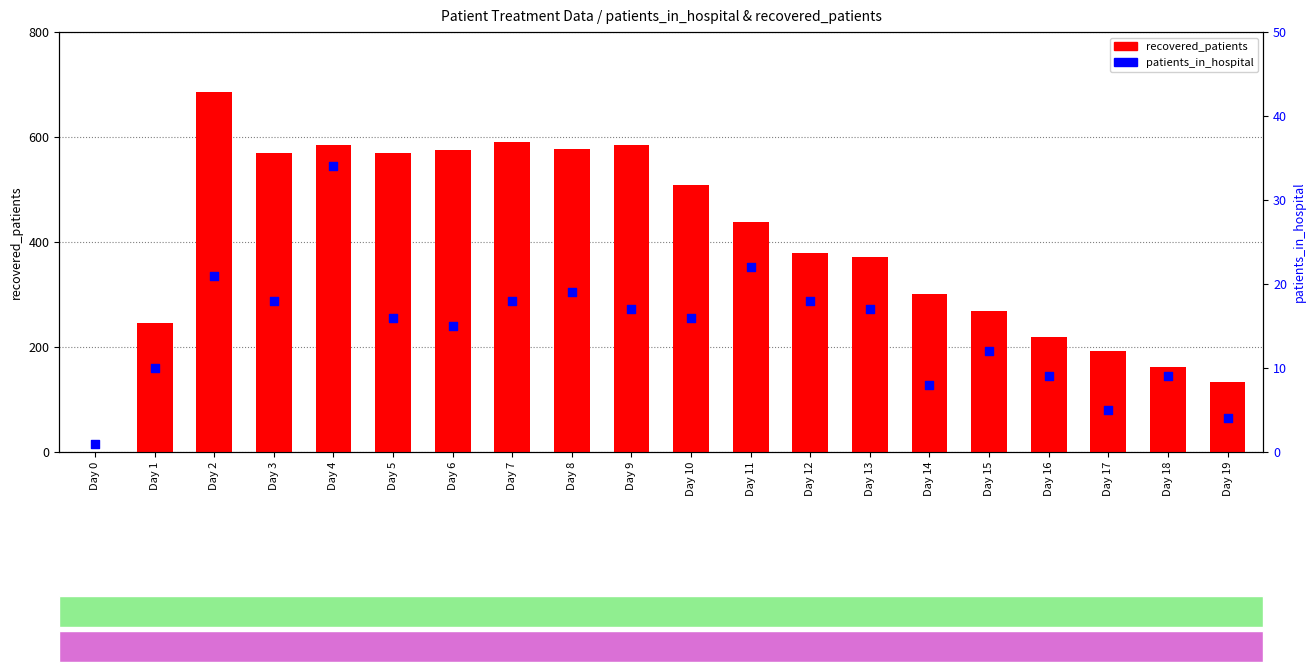

At how many categories does at least one series exceed 400?

10